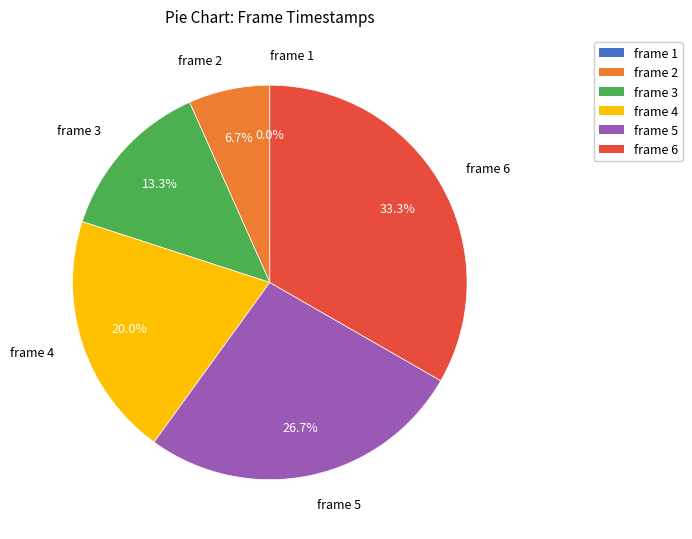

What percentage do frame 3 and frame 1 together represent?

13.3%